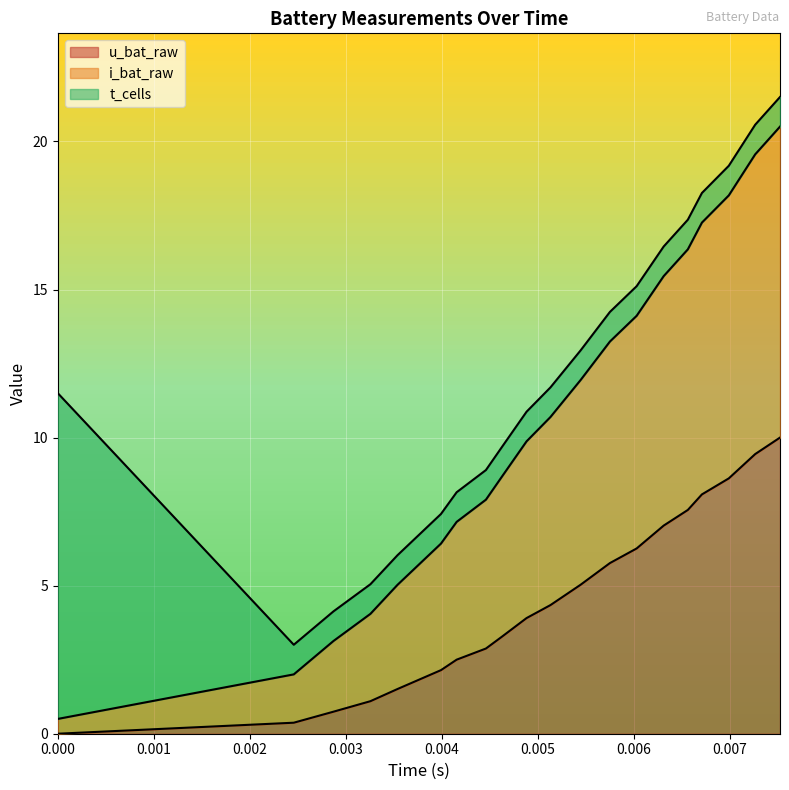

What is the average value of the u_bat_raw series?

4.5